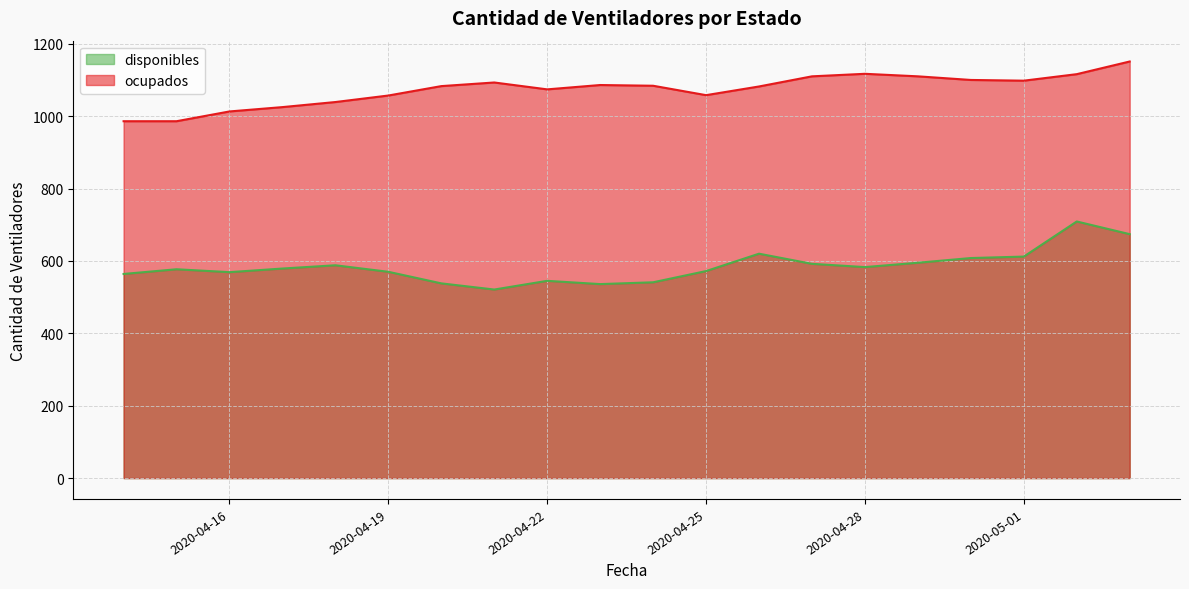

Which category has the highest value across all series?

2020-05-03